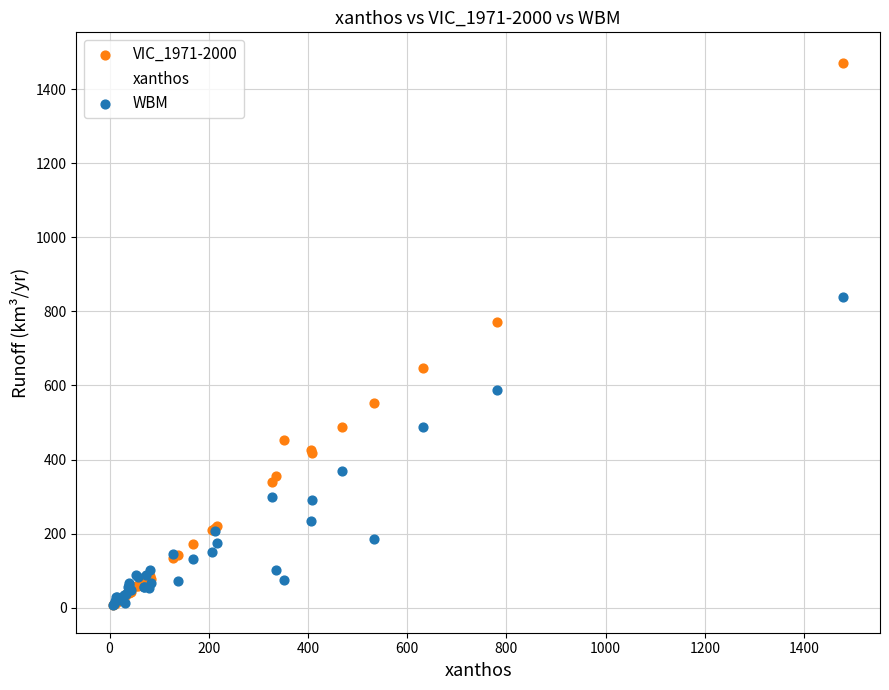

Which series has the widest spread of Y values?

xanthos